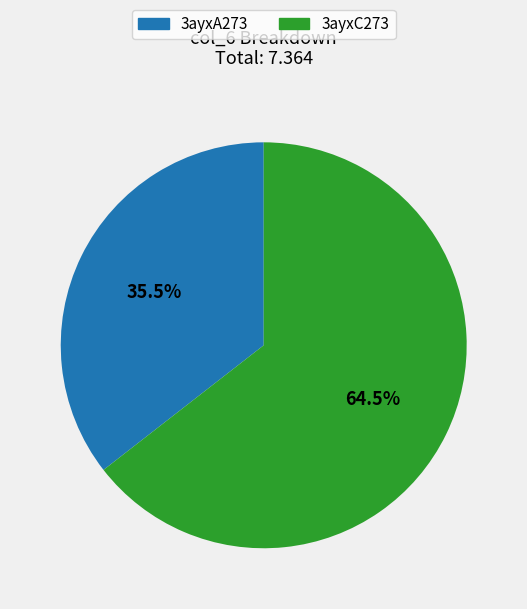

What percentage is NOT represented by 3ayxA273?

64.5%